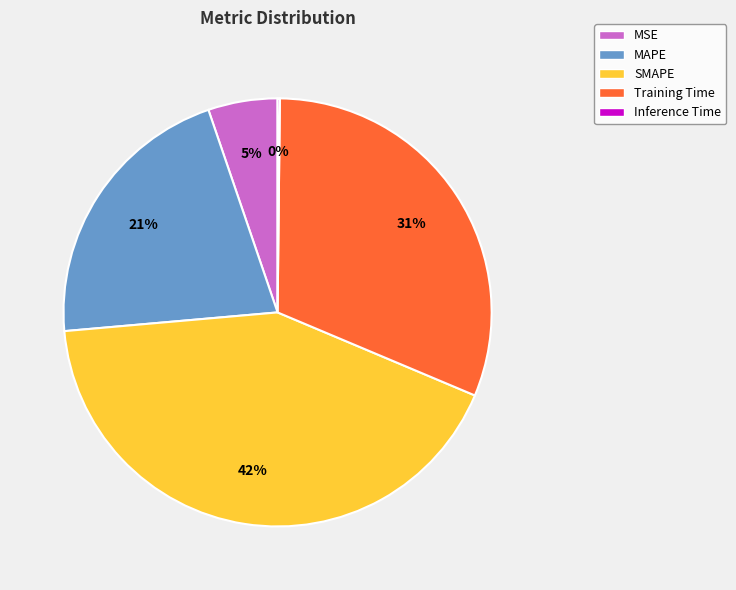

Is it true that MSE is 16% of the pie?

False